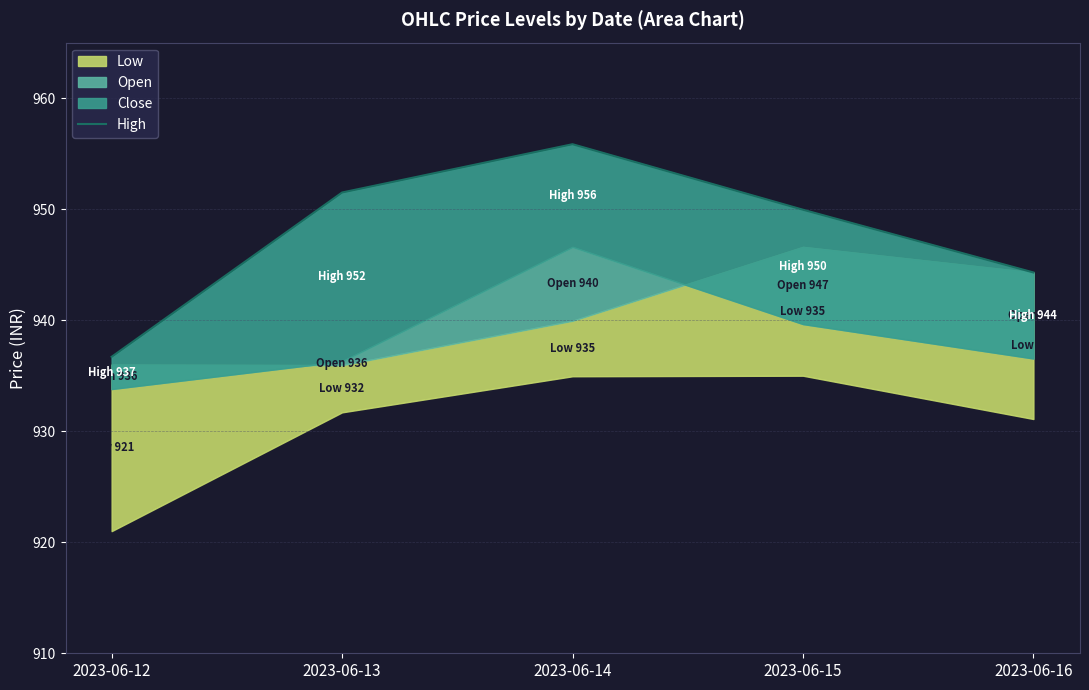

Are the bars horizontal?

No